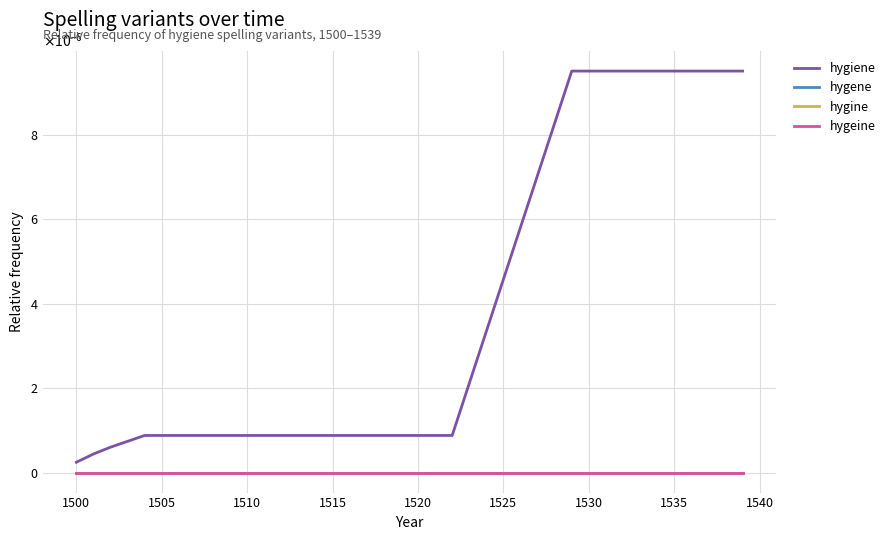

At how many categories does at least one series exceed 0?

40